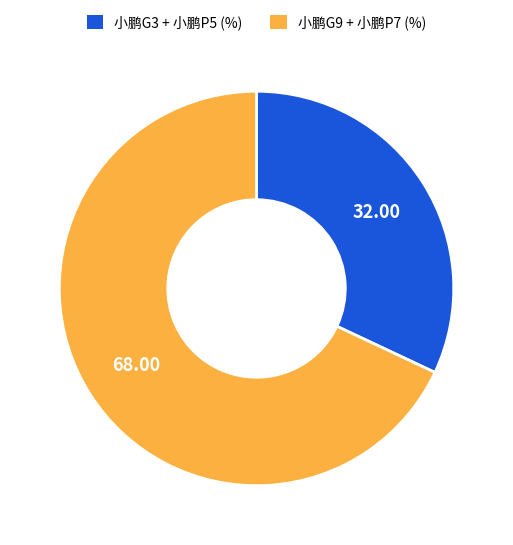

How many segments does this pie chart have?

2